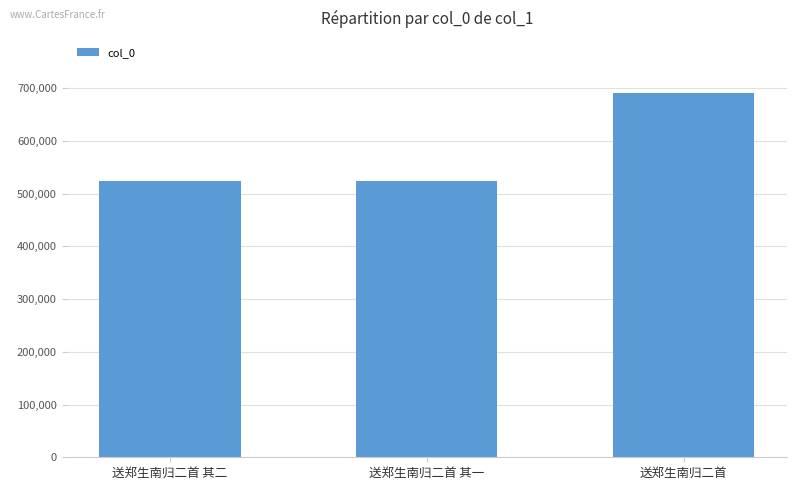

What is the value of the 2nd bar from the left?

523438